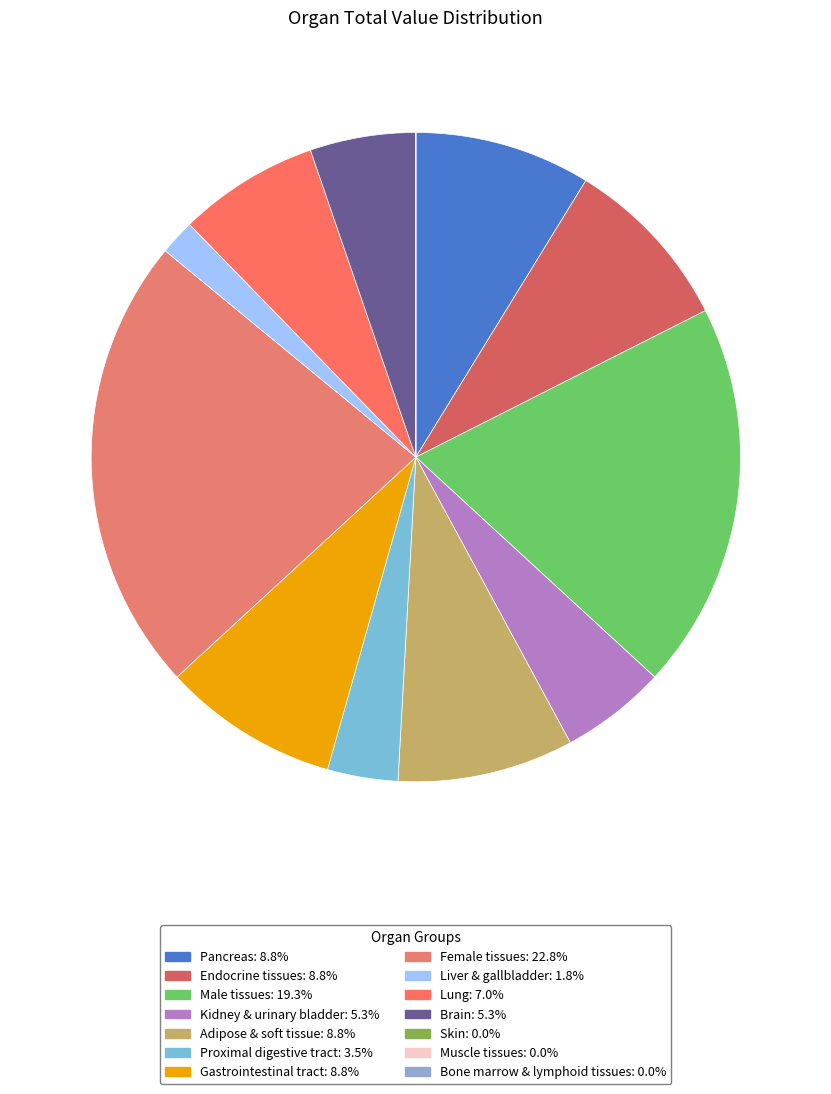

What percentage is the Liver & gallbladder slice, to the nearest percent?

2%